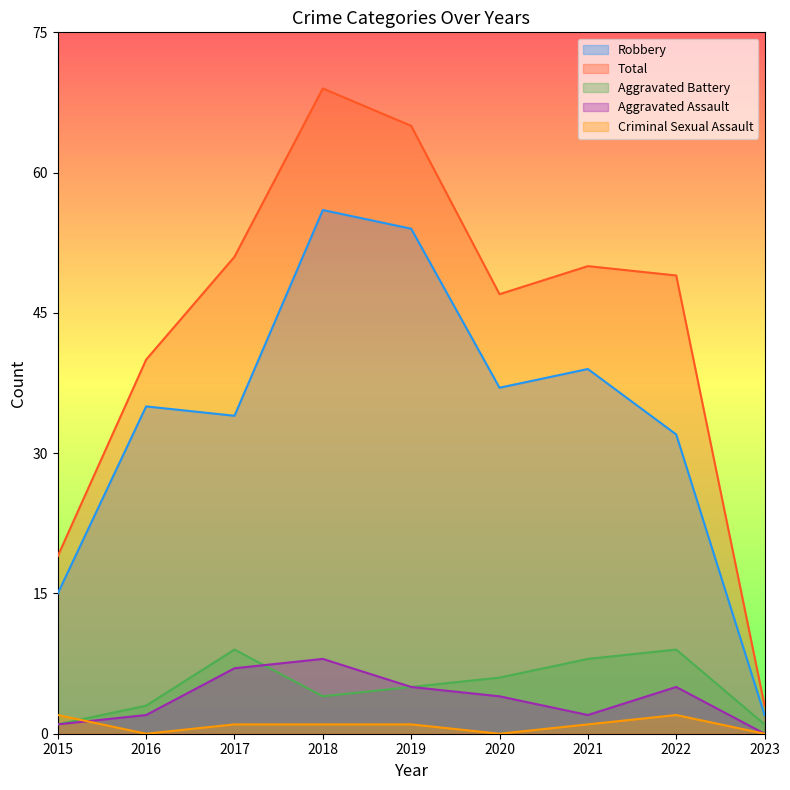

How many lines are shown in the chart?

5